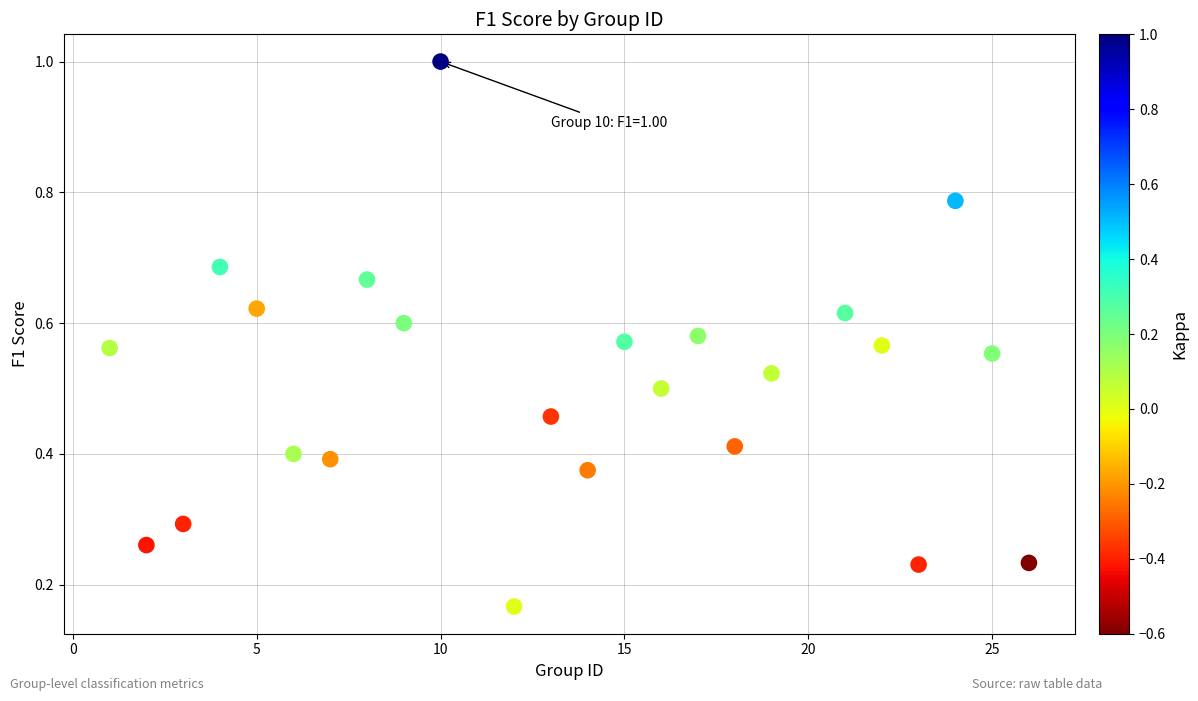

What is the range of X values (max minus min)?

25.0